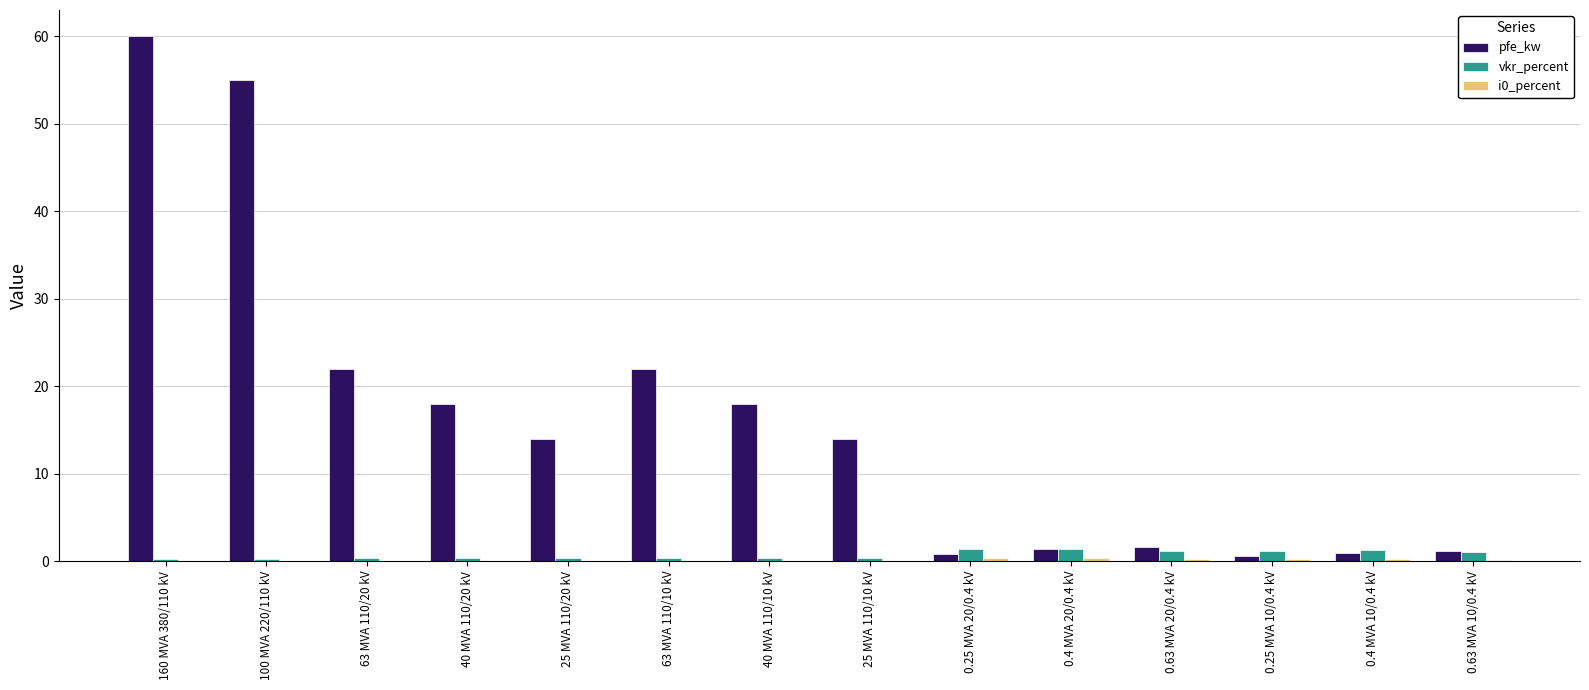

Which series changed the most between 25 MVA 110/10 kV and 0.63 MVA 10/0.4 kV?

pfe_kw